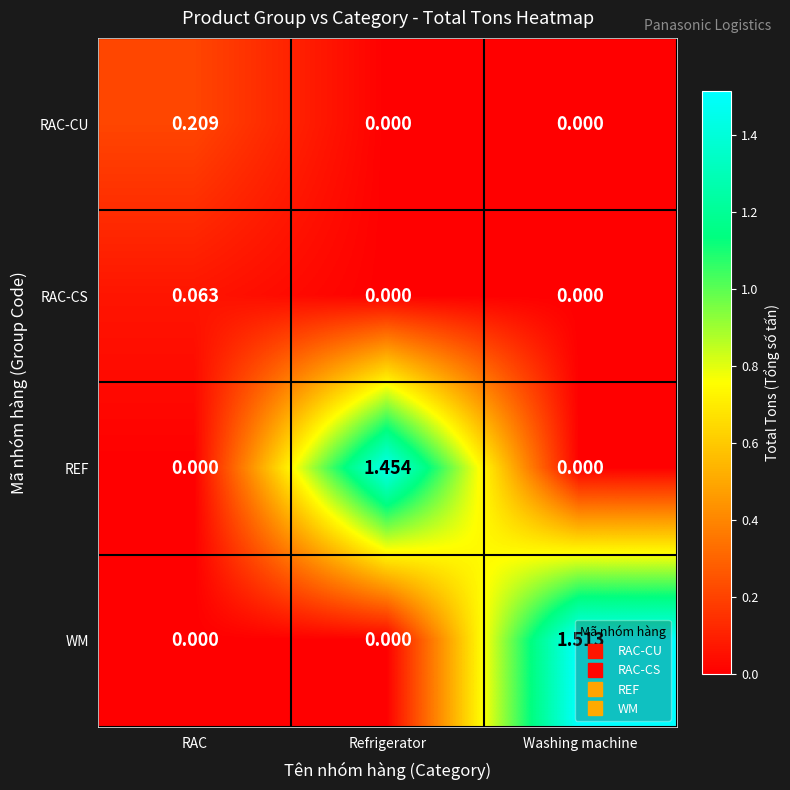

Rank the series by their maximum value, from lowest to highest.

RAC-CS, RAC-CU, REF, WM